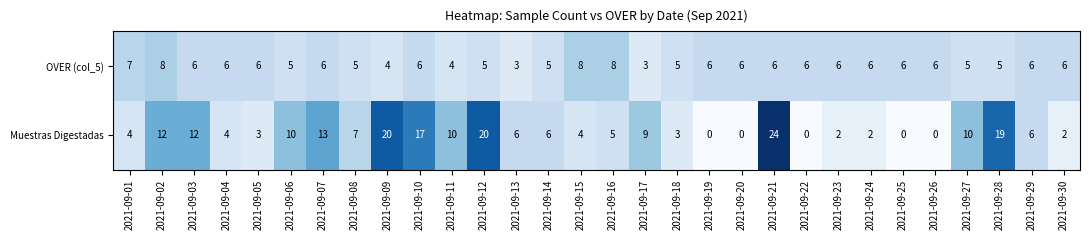

Where does the Muestras Digestadas series first go above 6?

2021-09-02